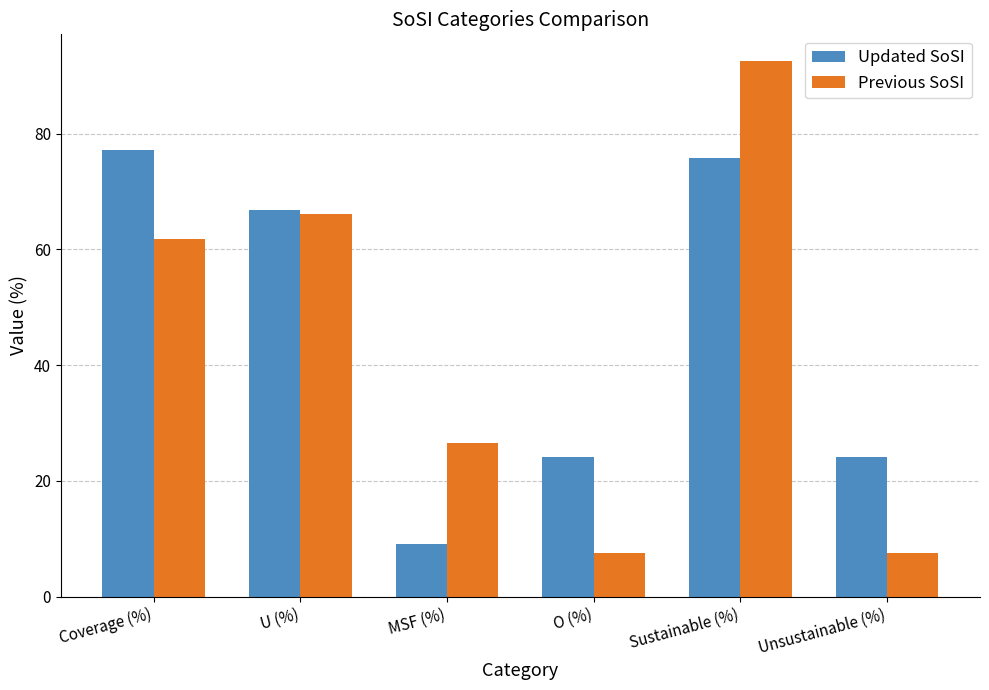

Rank the series at O (%) from highest to lowest value.

Updated SoSI, Previous SoSI